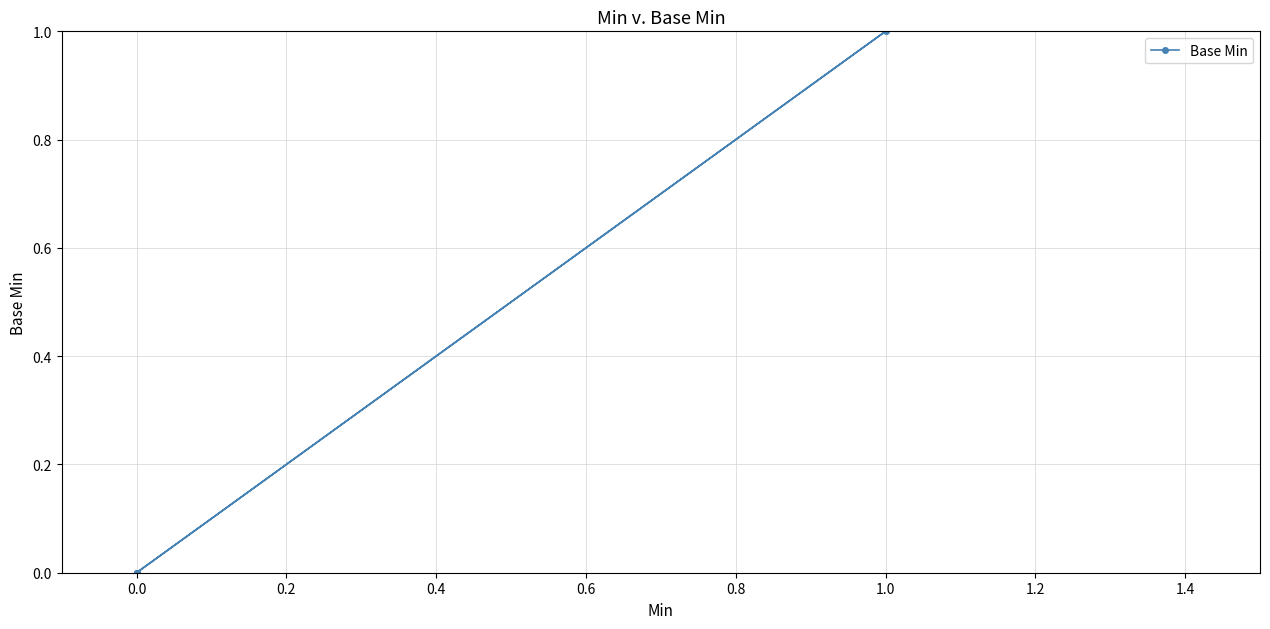

How many positive values are there?

1